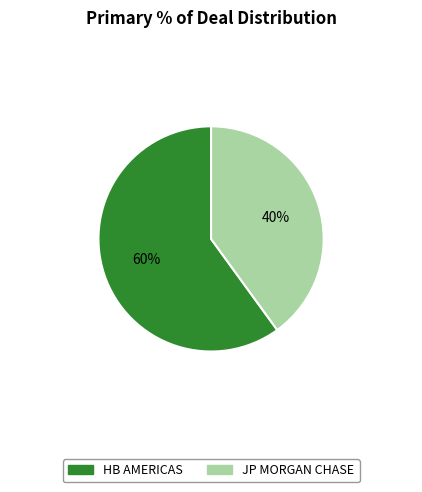

Rank the categories by value from lowest to highest.

JP MORGAN CHASE, HB AMERICAS